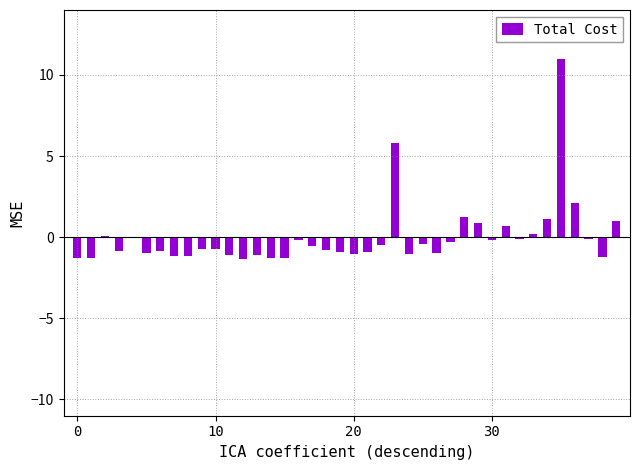

What is the greatest value displayed?

11.0